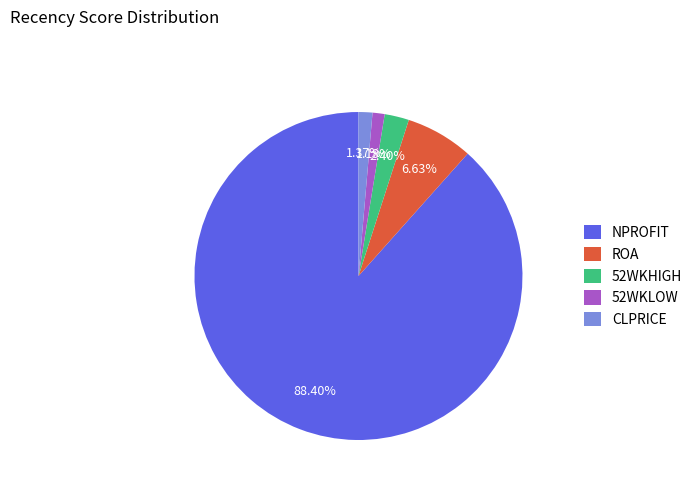

What is the majority slice?

NPROFIT